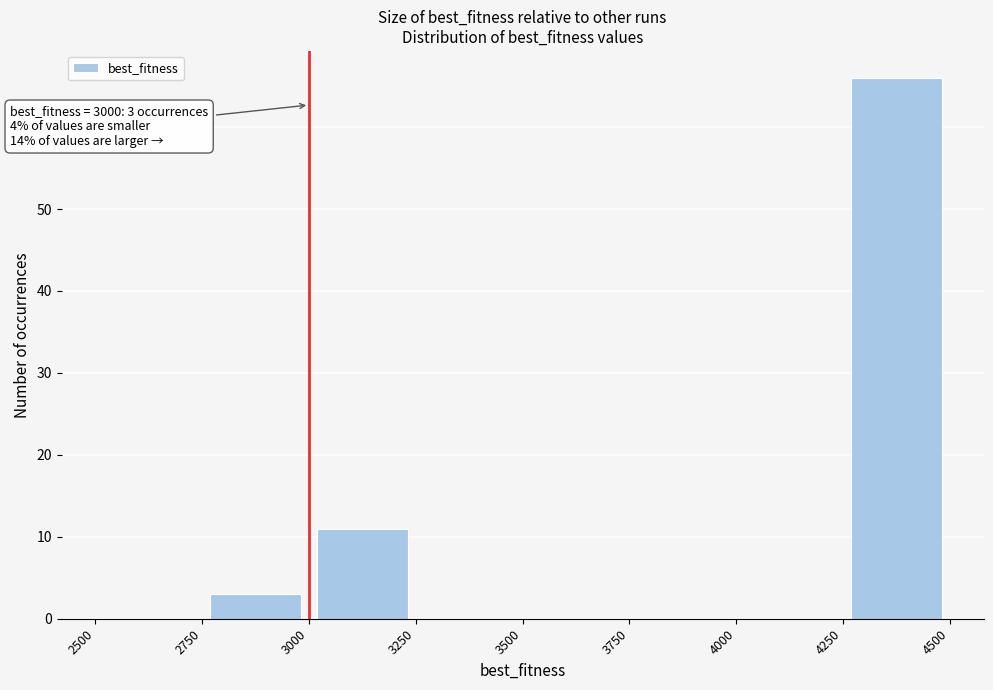

Over which range of the x-axis is the bar tallest?

4250 to 4500